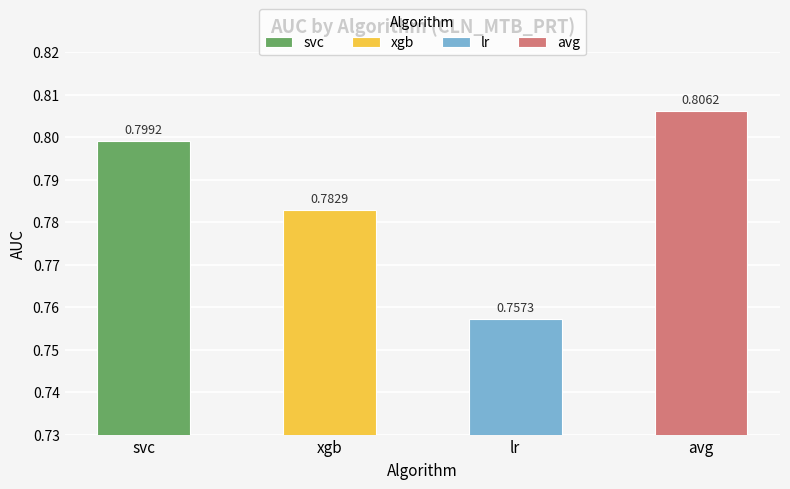

What is the sum of the values at xgb and lr?

1.5